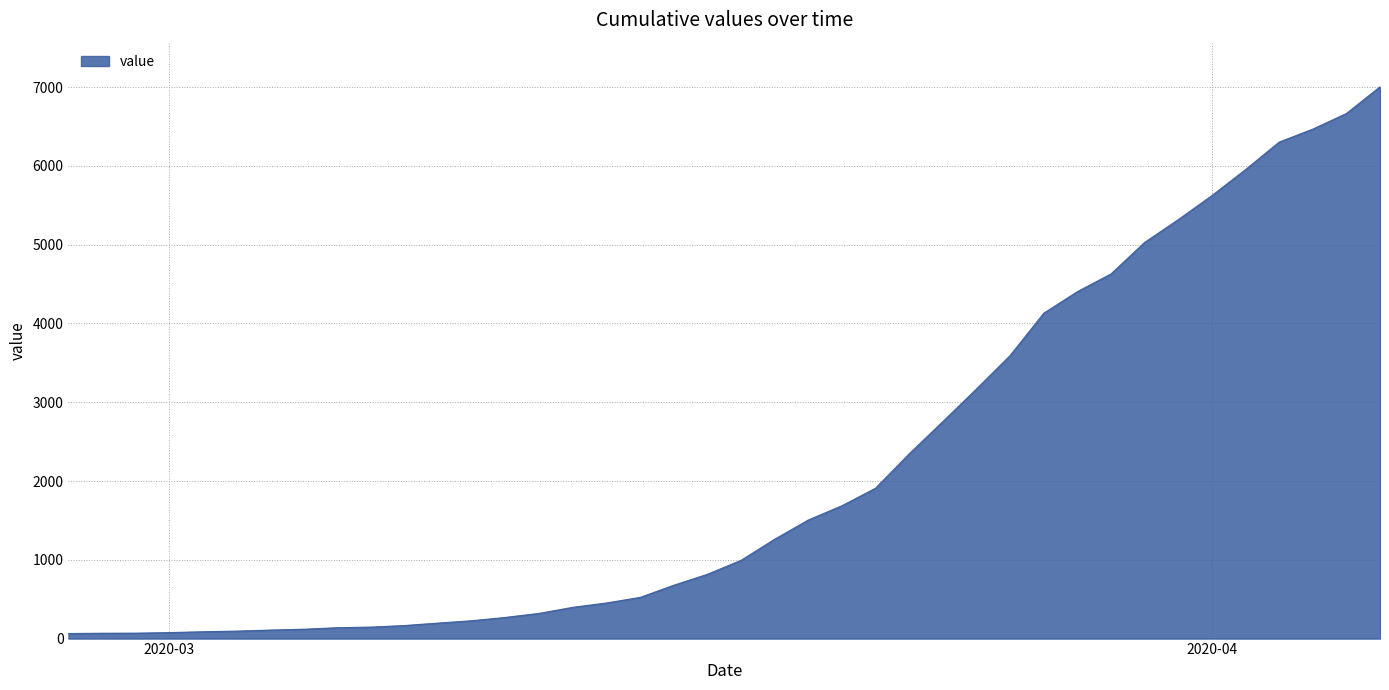

What is the maximum value shown in the chart?

7003